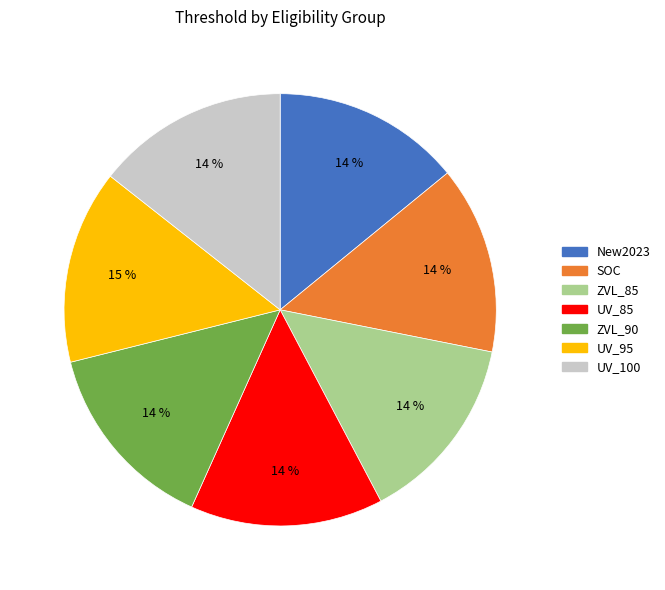

To the nearest percent, what portion does SOC represent?

14%